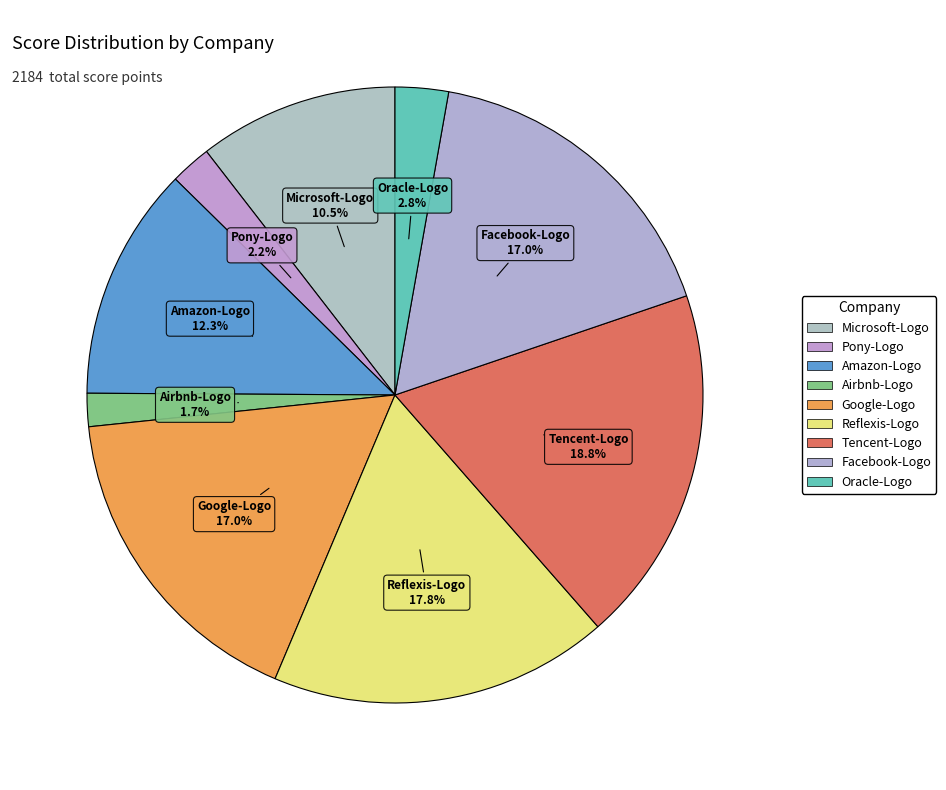

What is the change in value from Airbnb-Logo to Reflexis-Logo?

+351